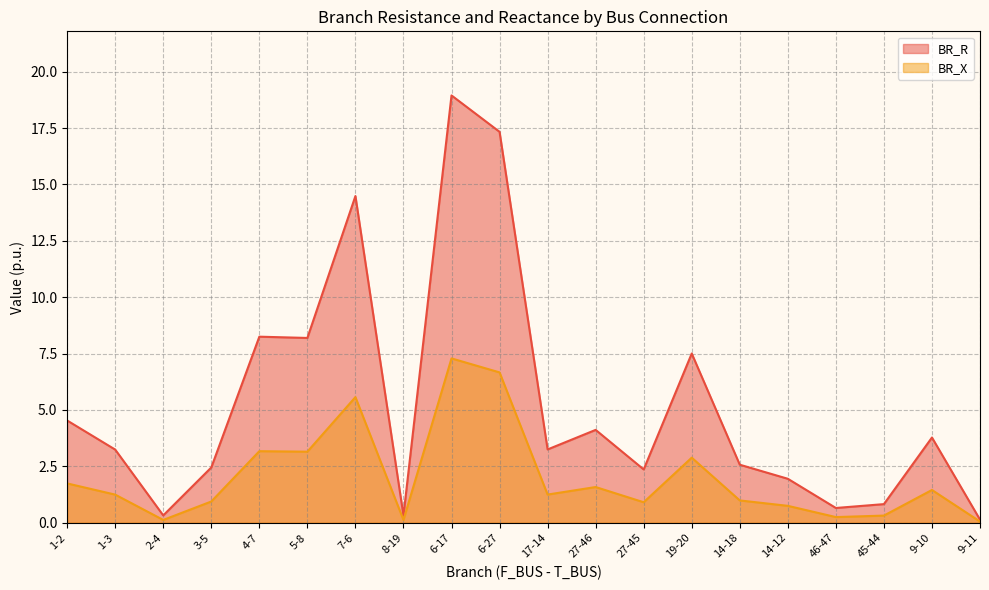

Which series has the widest spread of values?

BR_R